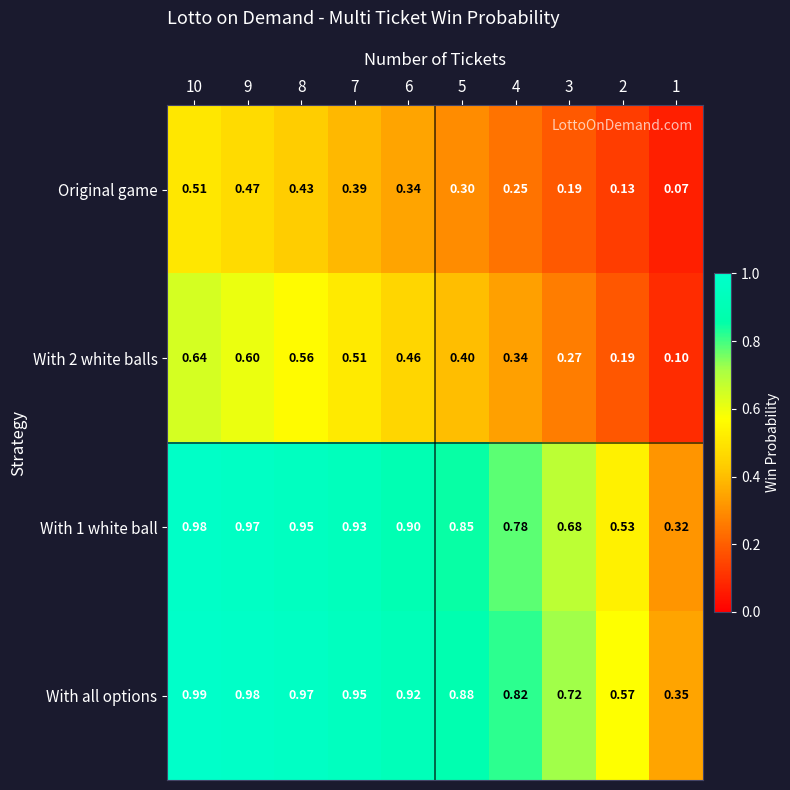

What is the difference between the highest and lowest values at 7?

0.6